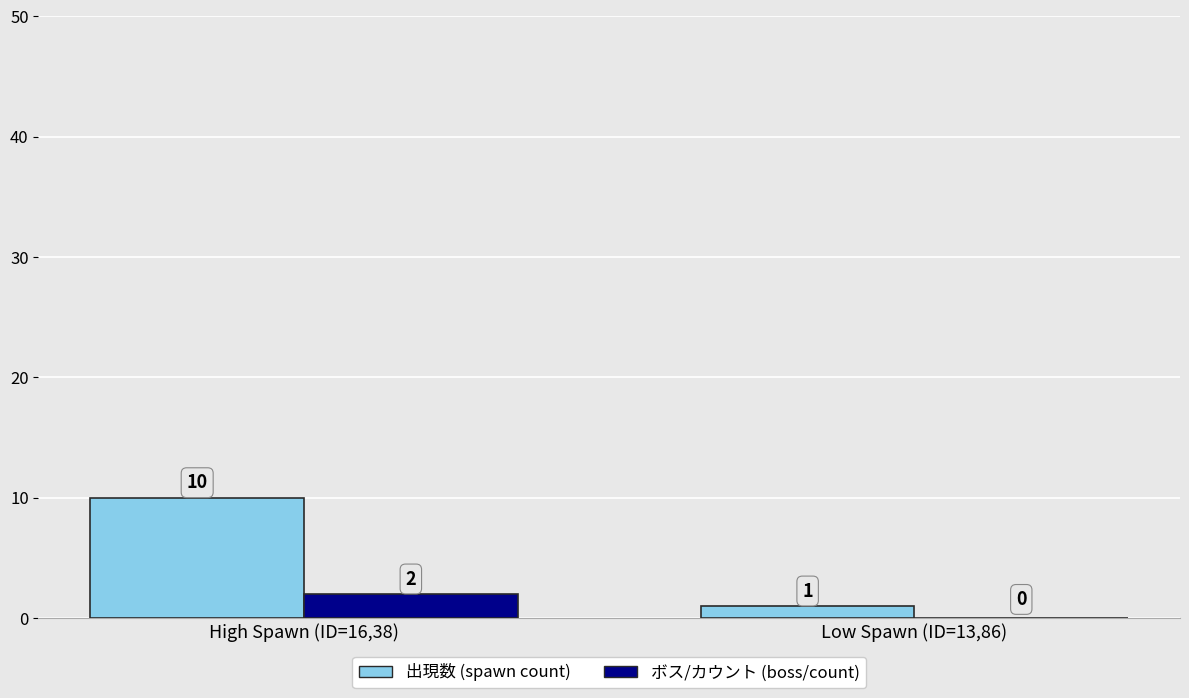

At which category is the sum across all series the highest?

High Spawn (ID=16,38)